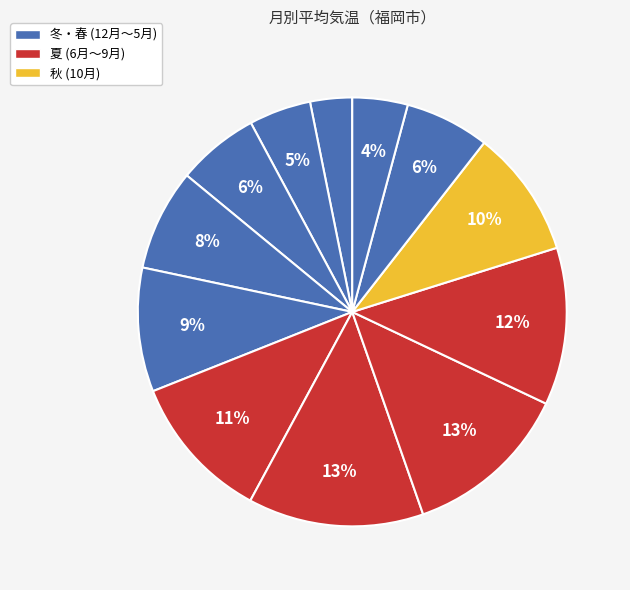

Count the number of slices in the pie.

12